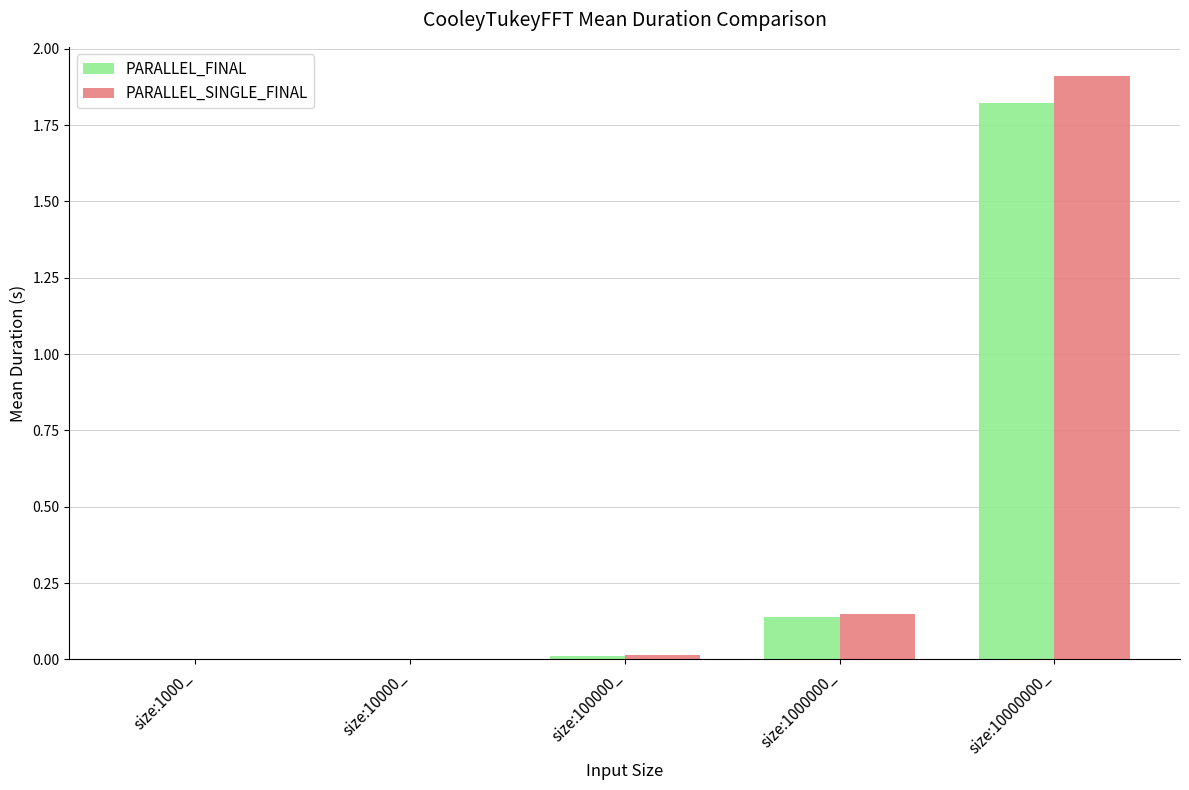

Is it true that PARALLEL_FINAL equals 0.2 at size:1000000_?

False